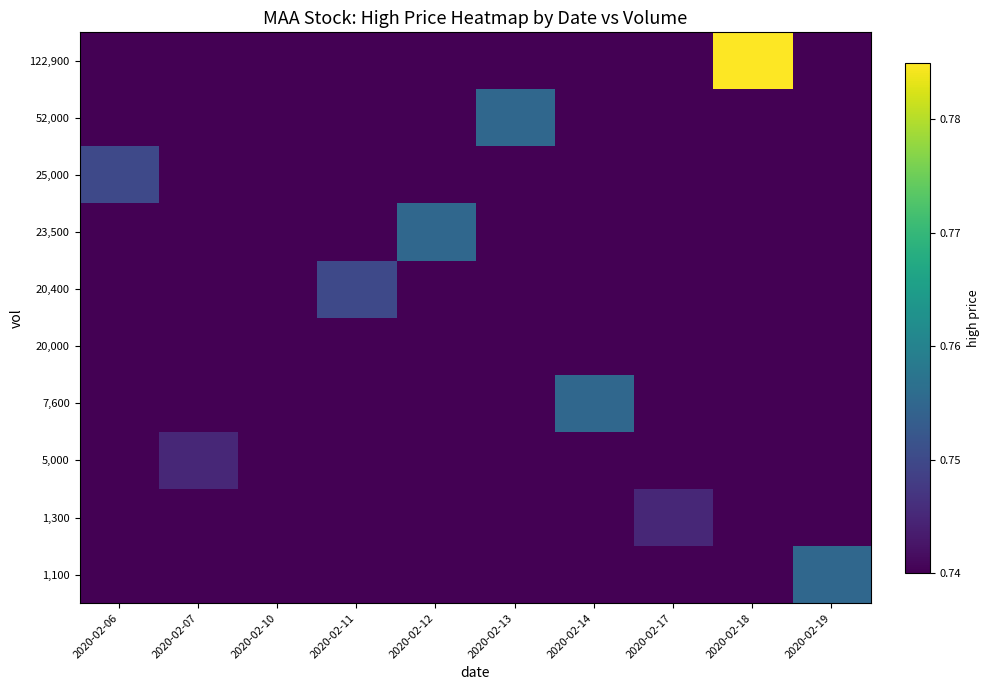

Reading left to right, transcribe all the data shown in this chart.

1,100: 2020-02-06=0.7	2020-02-07=0.7	2020-02-10=0.7	2020-02-11=0.7	2020-02-12=0.7	2020-02-13=0.7	2020-02-14=0.7	2020-02-17=0.7	2020-02-18=0.7	2020-02-19=0.8
1,300: 2020-02-06=0.7	2020-02-07=0.7	2020-02-10=0.7	2020-02-11=0.7	2020-02-12=0.7	2020-02-13=0.7	2020-02-14=0.7	2020-02-17=0.7	2020-02-18=0.7	2020-02-19=0.7
5,000: 2020-02-06=0.7	2020-02-07=0.7	2020-02-10=0.7	2020-02-11=0.7	2020-02-12=0.7	2020-02-13=0.7	2020-02-14=0.7	2020-02-17=0.7	2020-02-18=0.7	2020-02-19=0.7
7,600: 2020-02-06=0.7	2020-02-07=0.7	2020-02-10=0.7	2020-02-11=0.7	2020-02-12=0.7	2020-02-13=0.7	2020-02-14=0.8	2020-02-17=0.7	2020-02-18=0.7	2020-02-19=0.7
20,000: 2020-02-06=0.7	2020-02-07=0.7	2020-02-10=0.7	2020-02-11=0.7	2020-02-12=0.7	2020-02-13=0.7	2020-02-14=0.7	2020-02-17=0.7	2020-02-18=0.7	2020-02-19=0.7
20,400: 2020-02-06=0.7	2020-02-07=0.7	2020-02-10=0.7	2020-02-11=0.8	2020-02-12=0.7	2020-02-13=0.7	2020-02-14=0.7	2020-02-17=0.7	2020-02-18=0.7	2020-02-19=0.7
23,500: 2020-02-06=0.7	2020-02-07=0.7	2020-02-10=0.7	2020-02-11=0.7	2020-02-12=0.8	2020-02-13=0.7	2020-02-14=0.7	2020-02-17=0.7	2020-02-18=0.7	2020-02-19=0.7
25,000: 2020-02-06=0.8	2020-02-07=0.7	2020-02-10=0.7	2020-02-11=0.7	2020-02-12=0.7	2020-02-13=0.7	2020-02-14=0.7	2020-02-17=0.7	2020-02-18=0.7	2020-02-19=0.7
52,000: 2020-02-06=0.7	2020-02-07=0.7	2020-02-10=0.7	2020-02-11=0.7	2020-02-12=0.7	2020-02-13=0.8	2020-02-14=0.7	2020-02-17=0.7	2020-02-18=0.7	2020-02-19=0.7
122,900: 2020-02-06=0.7	2020-02-07=0.7	2020-02-10=0.7	2020-02-11=0.7	2020-02-12=0.7	2020-02-13=0.7	2020-02-14=0.7	2020-02-17=0.7	2020-02-18=0.8	2020-02-19=0.7